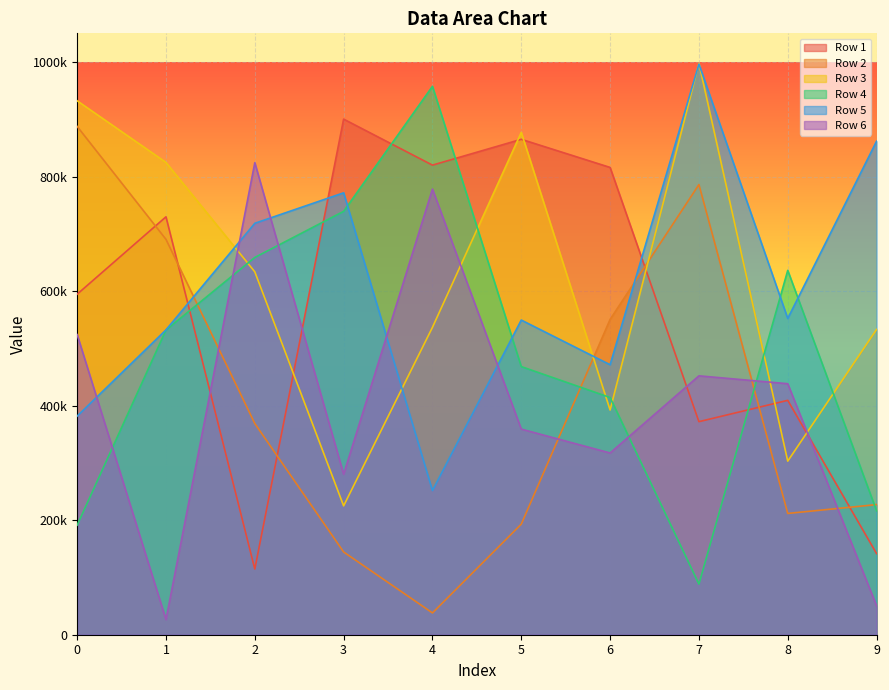

Reading left to right, what are all the values shown in this chart?

Row 1: 0=594512	1=729671	2=114652	3=900221	4=819901	5=864992	6=815875	7=371985	8=409231	9=141643
Row 2: 0=887455	1=690277	2=368759	3=144473	4=38063	5=193055	6=550497	7=785970	8=211749	9=227196
Row 3: 0=932223	1=824624	2=633621	3=225007	4=536702	5=877080	6=392327	7=997564	8=303090	9=533025
Row 4: 0=191283	1=532022	2=658691	3=739216	4=957488	5=468163	6=414175	7=88426	8=636150	9=216376
Row 5: 0=381671	1=532276	2=718332	3=771554	4=251722	5=549382	6=471429	7=996290	8=552191	9=861682
Row 6: 0=524039	1=26473	2=824158	3=280215	4=778071	5=359009	6=317315	7=452006	8=438267	9=50492